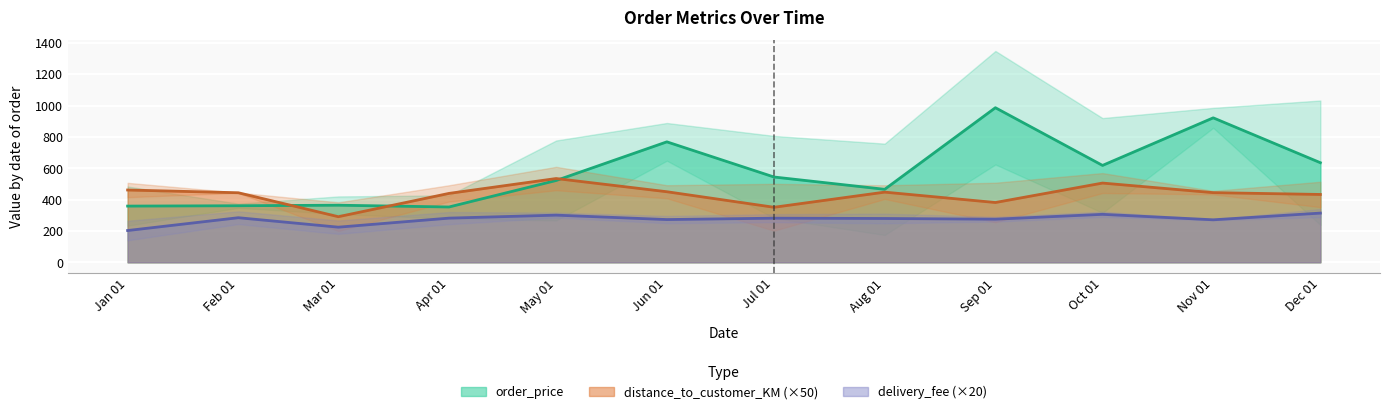

Where is the first local maximum for distance_to_customer_KM?

1